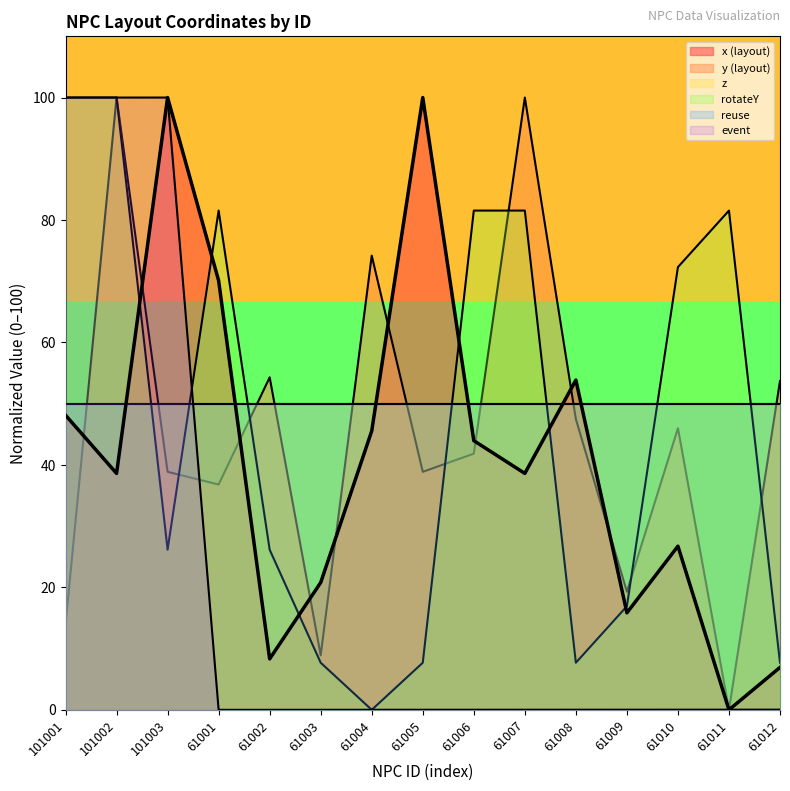

Rank the categories by x (layout) value from lowest to highest.

61011, 61012, 61002, 61009, 61003, 61010, 101002, 61007, 61006, 61004, 101001, 61008, 61001, 101003, 61005